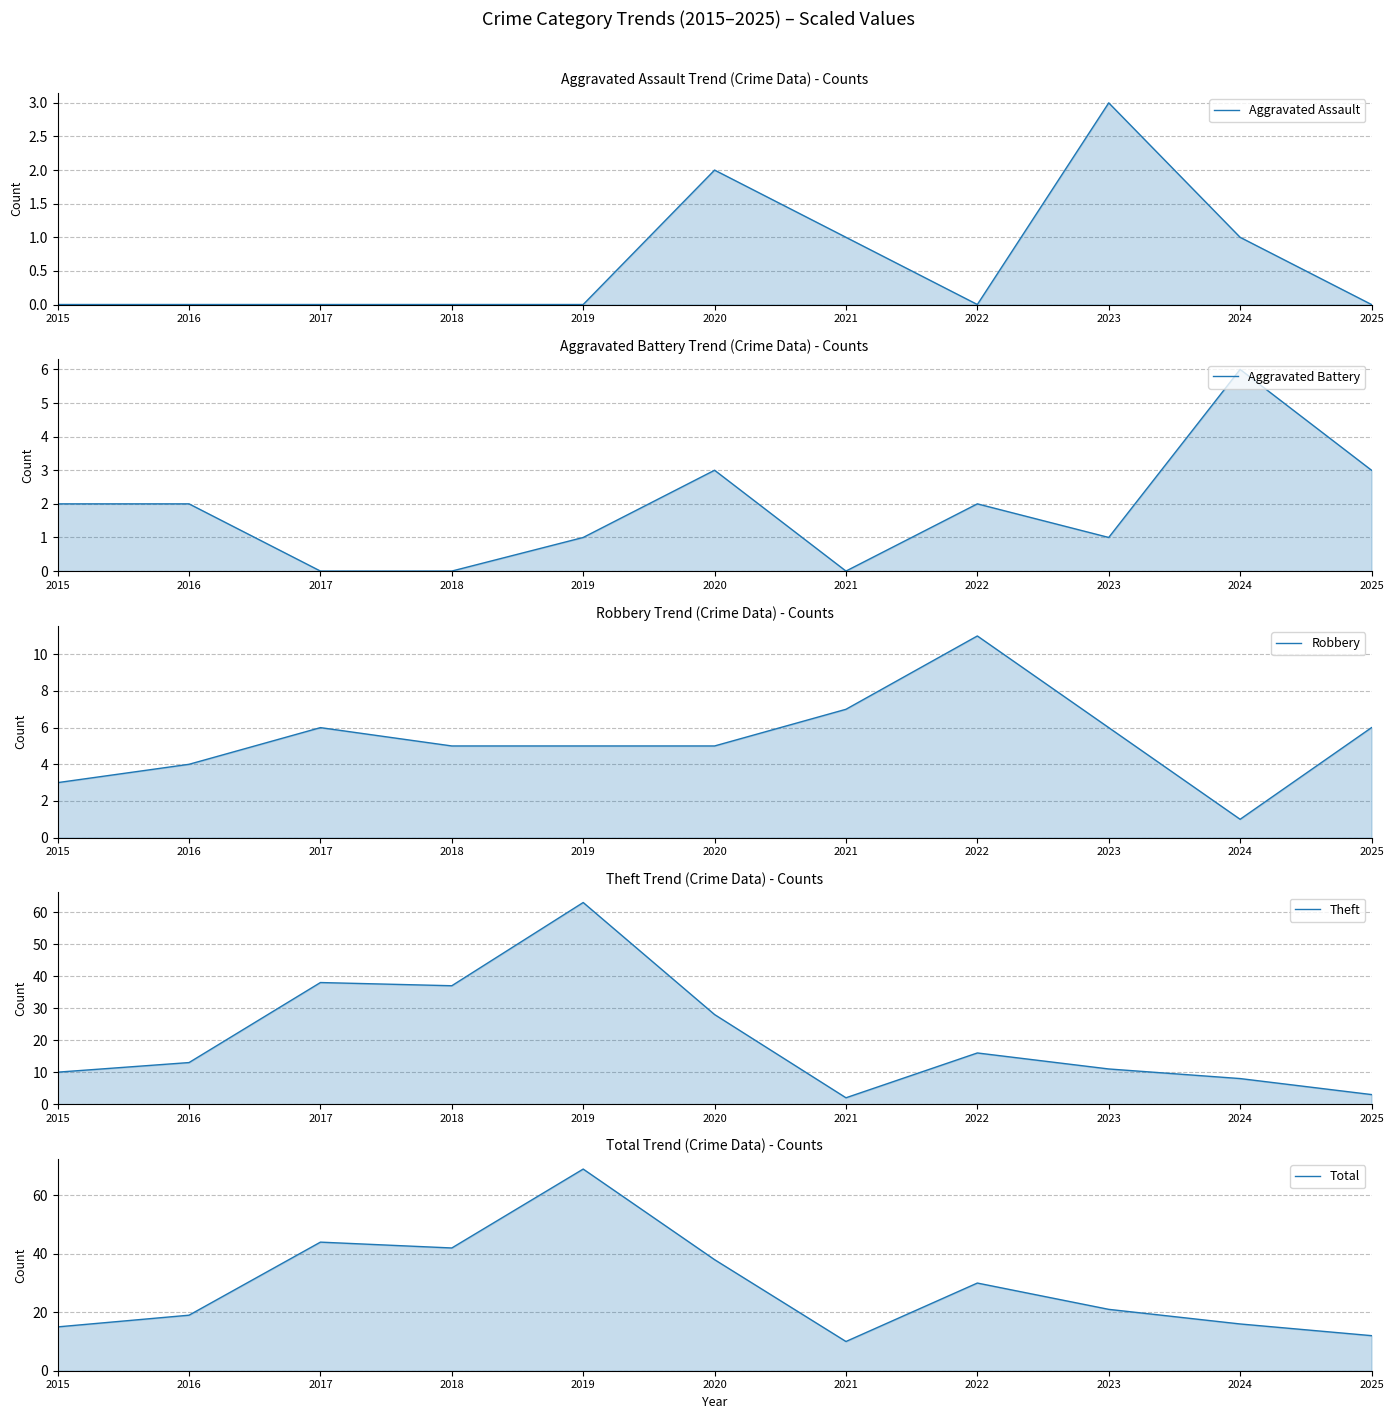

What is the approximate value of Total at 2020?

38